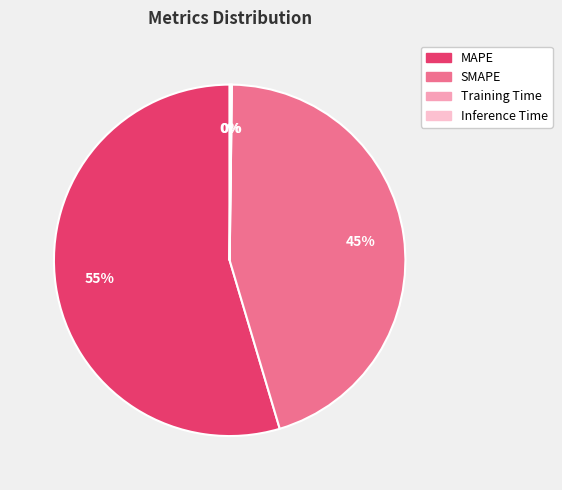

To the nearest percent, what is the combined percentage of MAPE and SMAPE?

100%